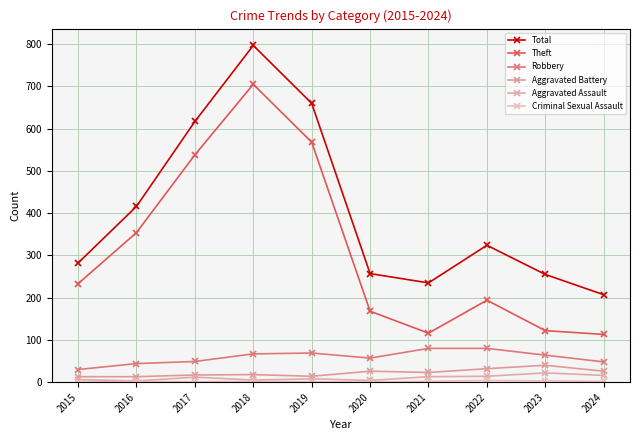

How many data points in Robbery are less than 64?

5